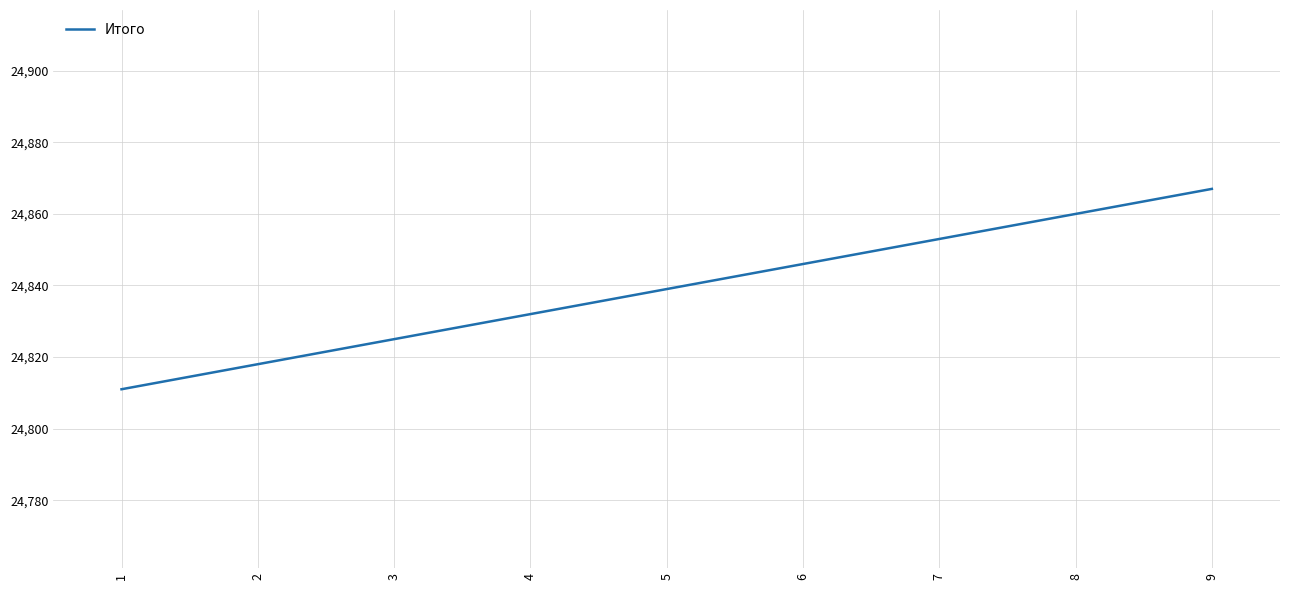

How many values are between 24825 and 24853?

5